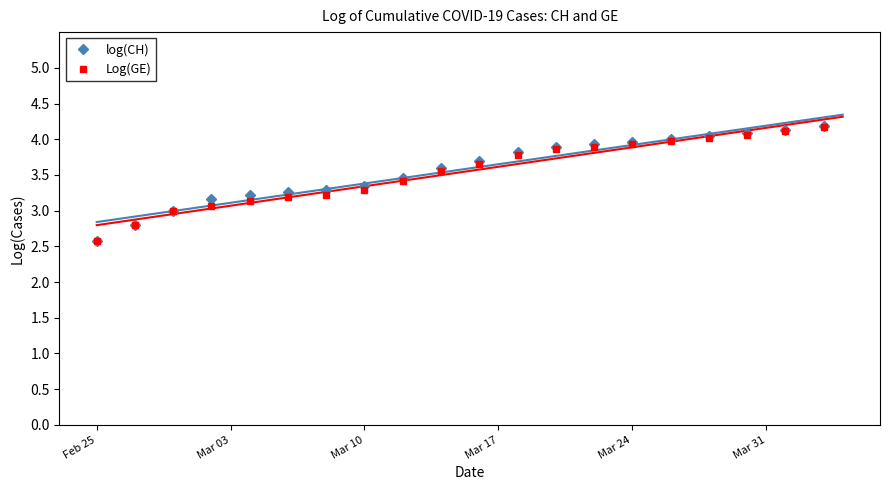

Which category has the lowest value in the Log(GE) series?

Feb 25